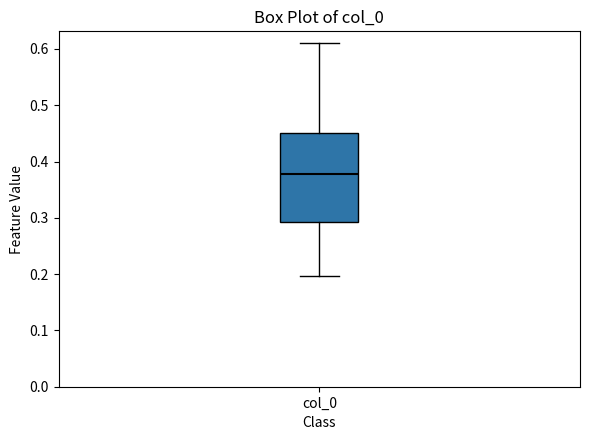

Where does the upper whisker of the box for col_0 end on the y-axis? The values are not printed on the chart, so give them approximately, as read against the axis.

0.61